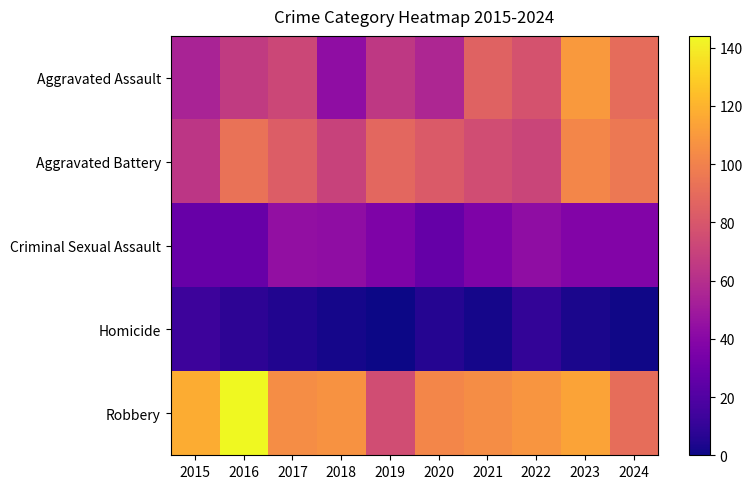

Between 2016 and 2022, which series saw the biggest shift?

Robbery